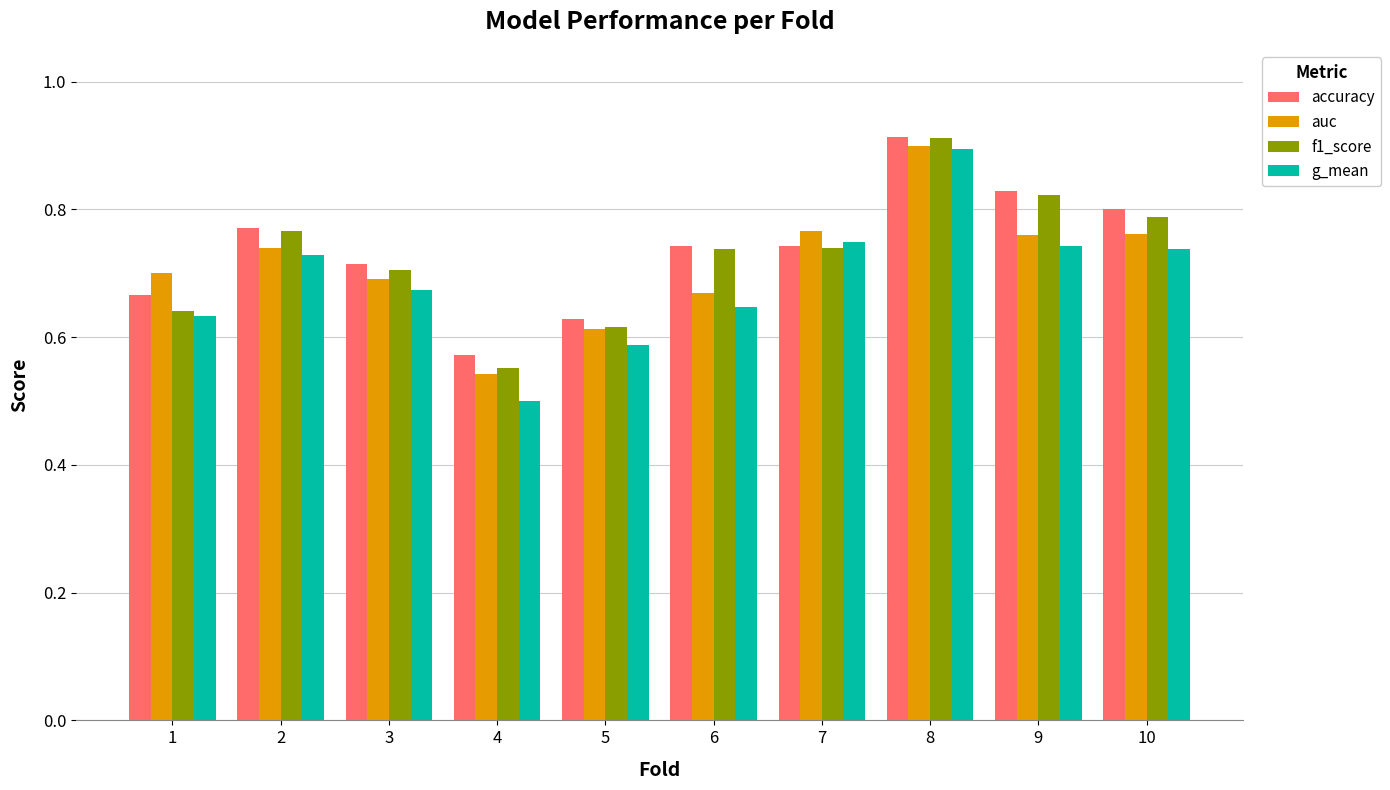

At how many categories does at least one series exceed 0?

10